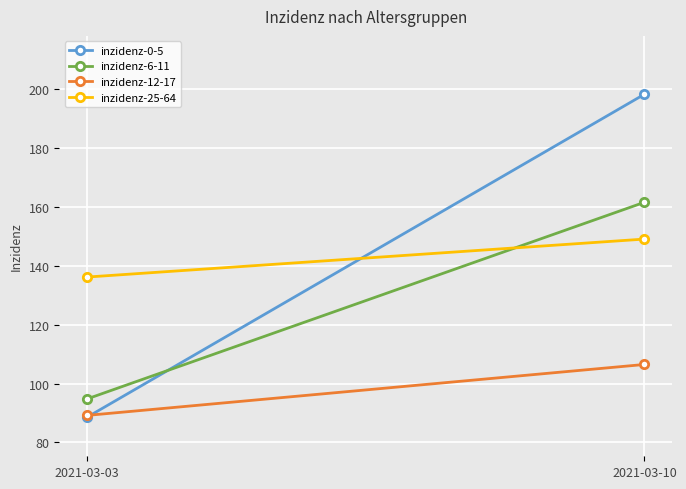

What is the value of the inzidenz-0-5 point at the 2nd from the left?

198.3